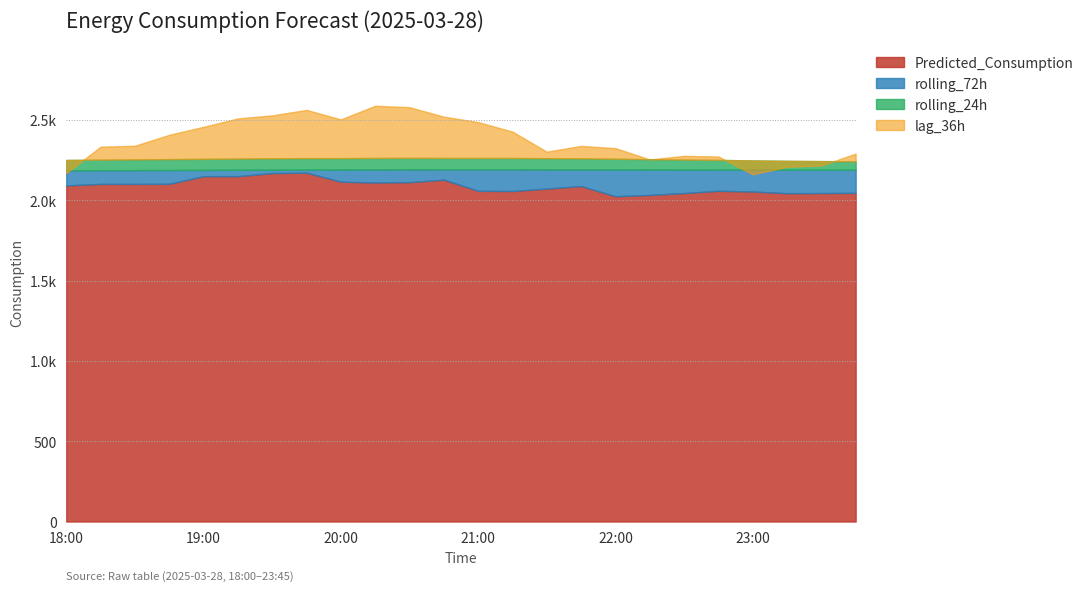

Which label corresponds to the smallest value in the chart?

22:00